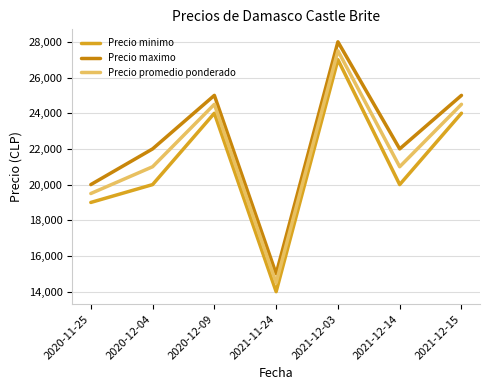

Reading right to left, list all the values displayed in this chart.

Precio minimo: 24000	20000	27000	14000	24000	20000	19000
Precio maximo: 25000	22000	28000	15000	25000	22000	20000
Precio promedio ponderado: 24500	21000	27500	14500	24500	21000	19500